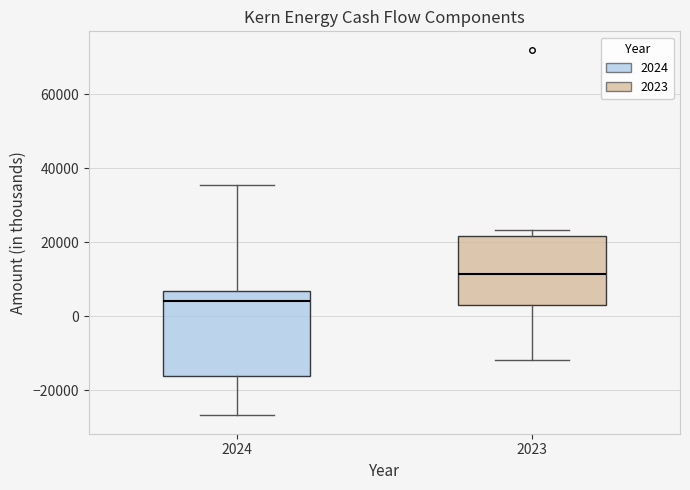

Which box's median line is the highest?

2023